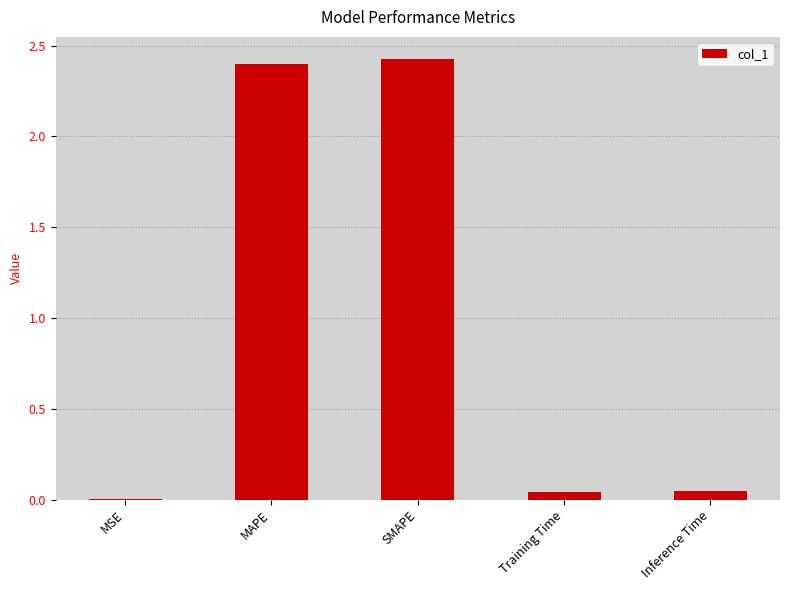

At which category does the chart reach its peak across all series?

SMAPE